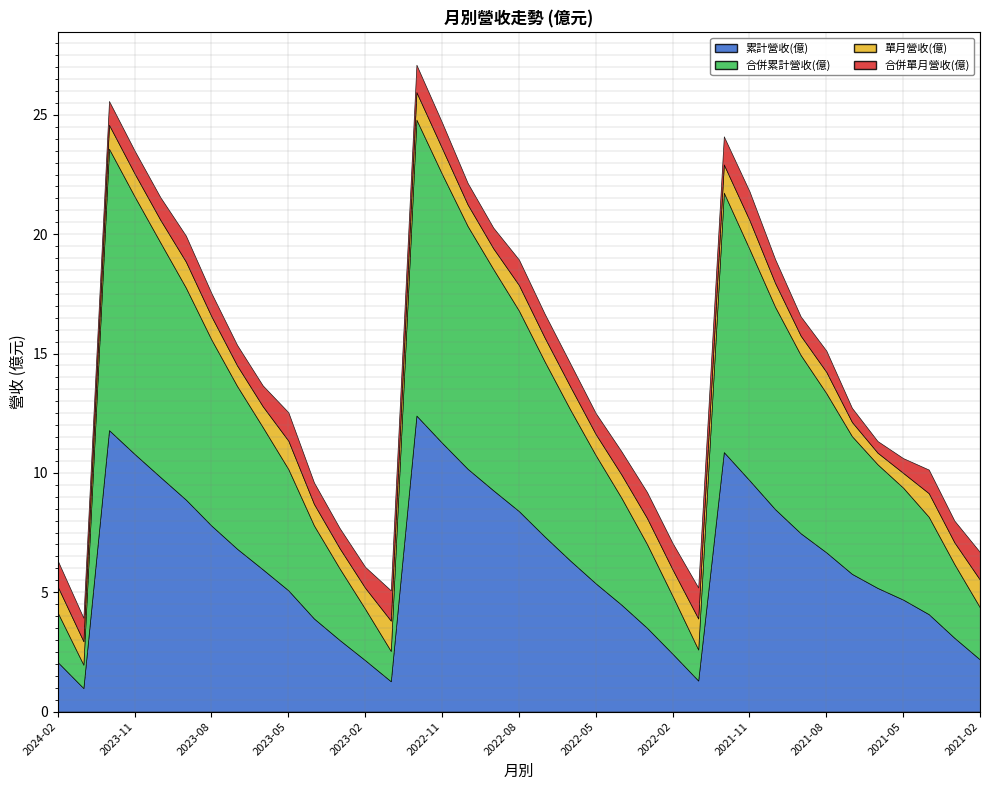

What is the value of the 合併單月營收(億) point at the 1st from the left?

1.1